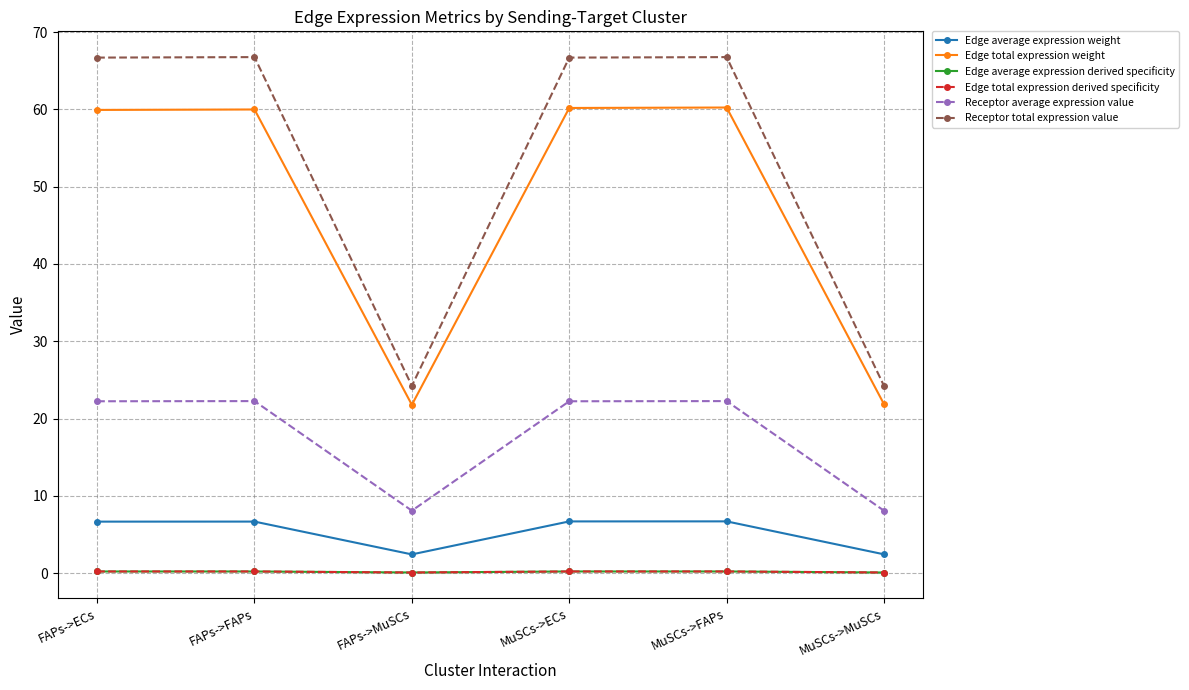

What are all the series names shown in the legend?

Edge average expression weight, Edge total expression weight, Edge average expression derived specificity, Edge total expression derived specificity, Receptor average expression value, Receptor total expression value